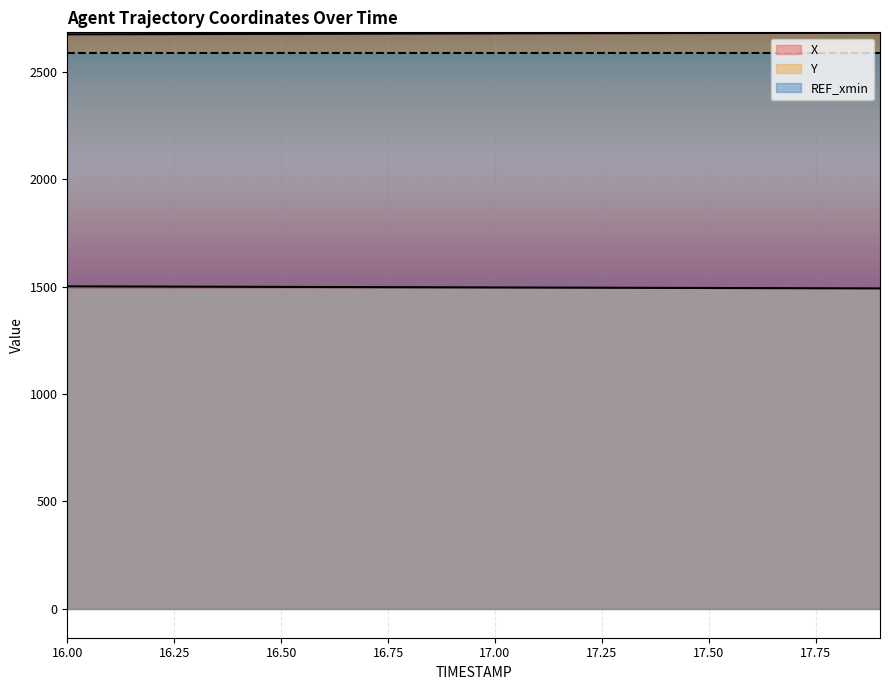

Which category has the highest value across all series?

17.9